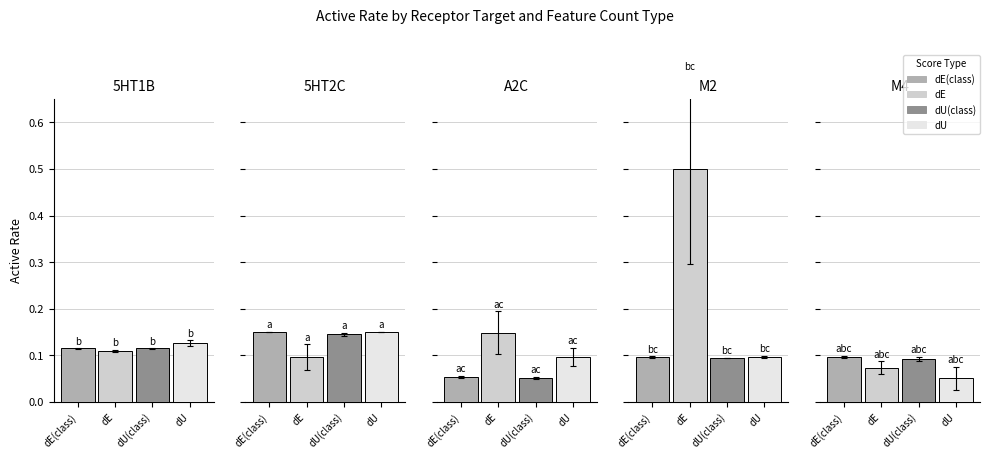

What is the smallest value displayed?

0.1